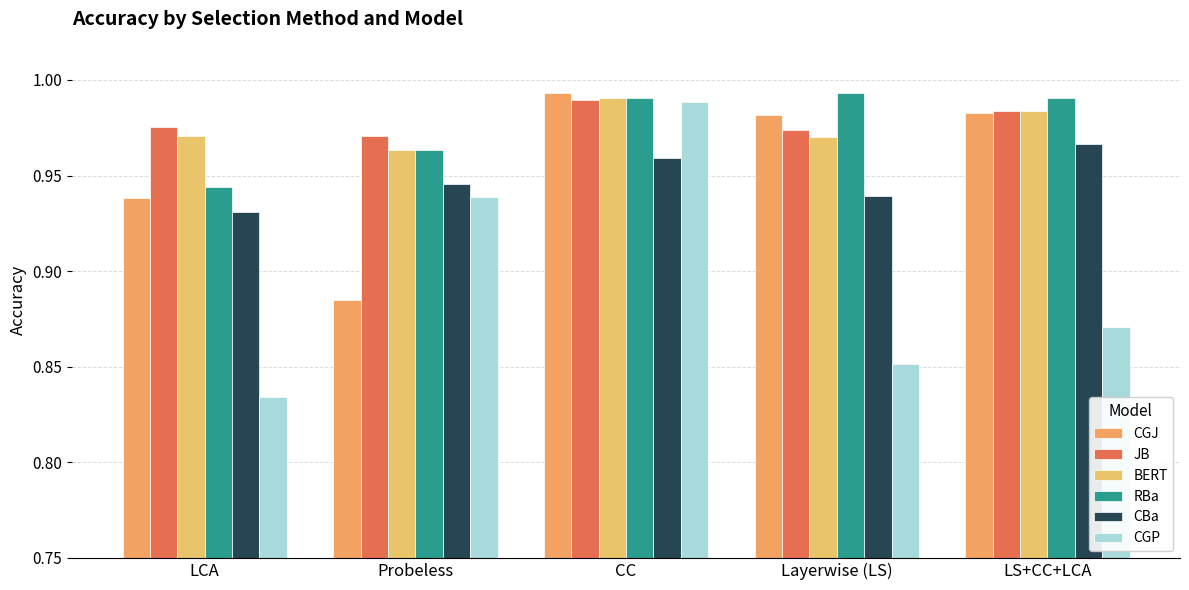

What is the label of the 1st bar from the left?

LCA